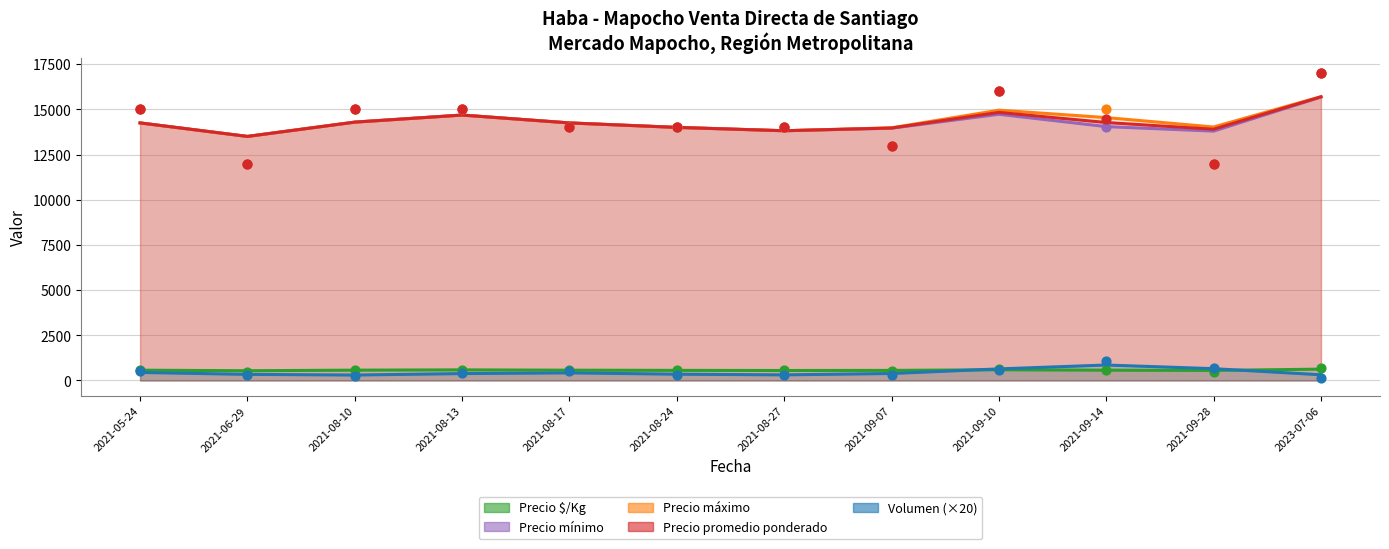

What is the total value across all series at 2021-08-17?

43060